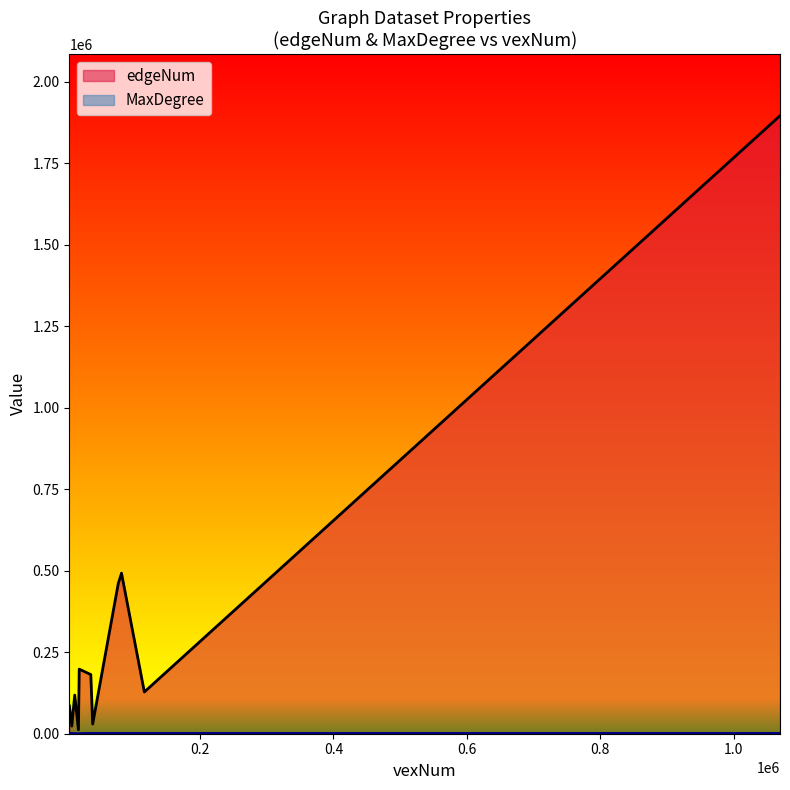

Rank the series by their average value, from lowest to highest.

MaxDegree, edgeNum